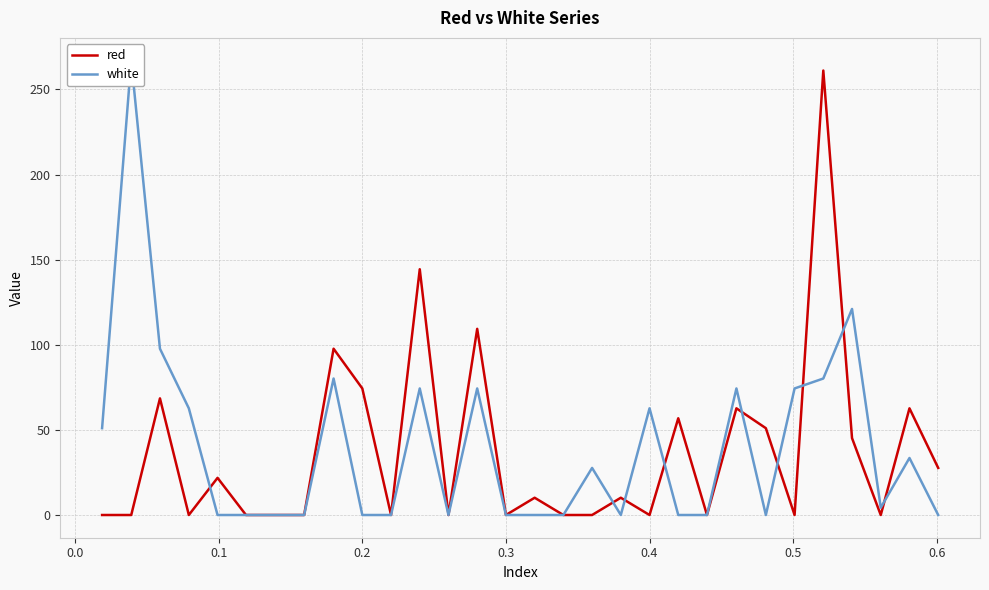

Reading left to right, transcribe all the data shown in this chart.

red: 0.0	0.0	68.5	0.0	21.8	0.0	0.0	0.0	97.7	74.3	0.0	144.4	0.0	109.4	0.0	10.1	0.0	0.0	10.1	0.0	56.8	0.0	62.7	51.0	0.0	261.1	45.2	0.0	62.7	27.7
white: 51.0	266.9	97.7	62.7	0.0	0.0	0.0	0.0	80.2	0.0	0.0	74.3	0.0	74.3	0.0	0.0	0.0	27.7	0.0	62.7	0.0	0.0	74.3	0.0	74.3	80.2	121.0	4.3	33.5	0.0